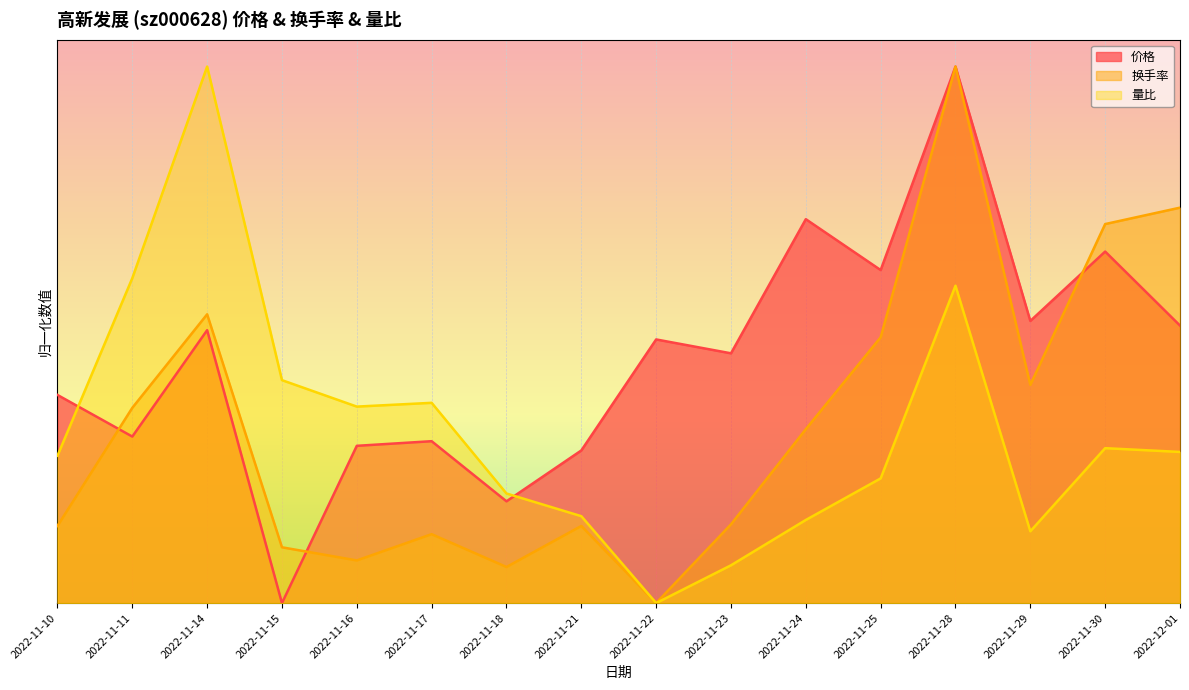

Reading right to left, list all the values displayed in this chart.

价格: 0.5	0.7	0.5	1.0	0.6	0.7	0.5	0.5	0.3	0.2	0.3	0.3	0.0	0.5	0.3	0.4
换手率: 0.7	0.7	0.4	1.0	0.5	0.3	0.1	0.0	0.1	0.1	0.1	0.1	0.1	0.5	0.4	0.1
量比: 0.3	0.3	0.1	0.6	0.2	0.2	0.1	0.0	0.2	0.2	0.4	0.4	0.4	1.0	0.6	0.3